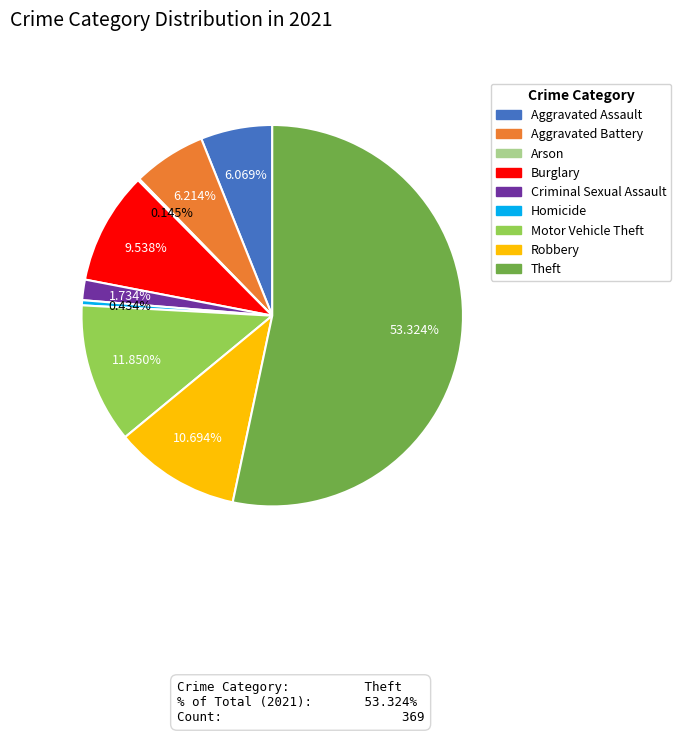

What percentage is NOT represented by Motor Vehicle Theft?

88.2%